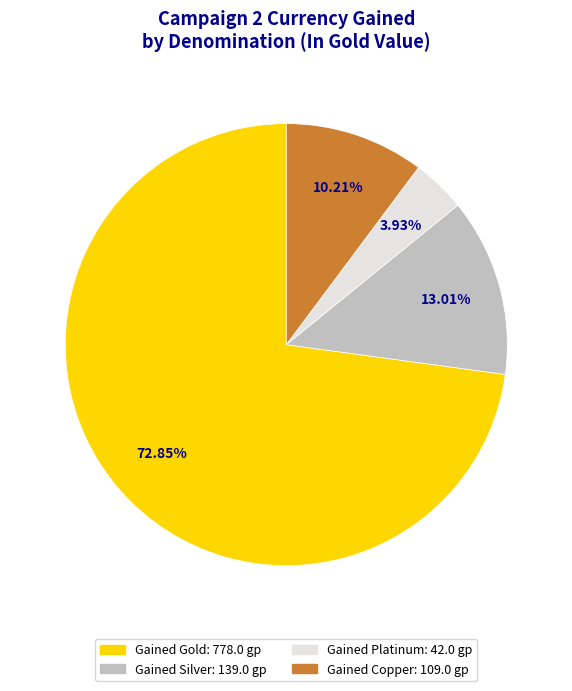

Is there a majority slice in this chart?

Yes